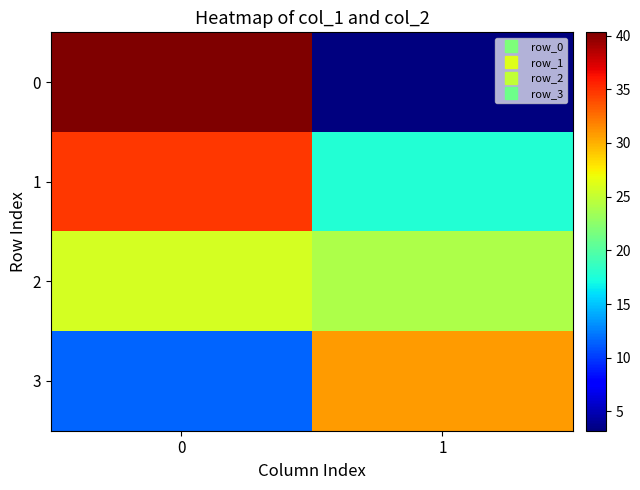

Reading left to right, transcribe all the data shown in this chart.

row_0: 0=40.3	1=3.2
row_1: 0=34.7	1=17.7
row_2: 0=25.7	1=24.0
row_3: 0=11.5	1=30.8